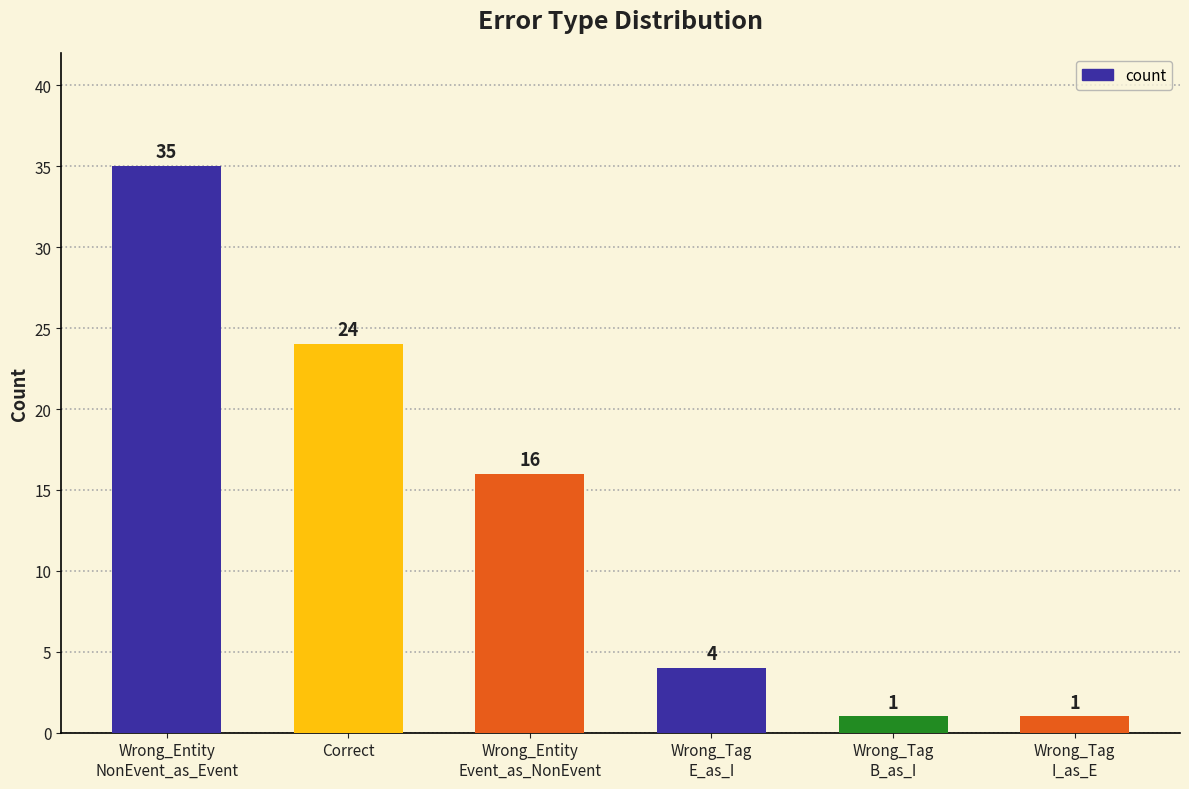

How many distinct data groups are displayed?

1